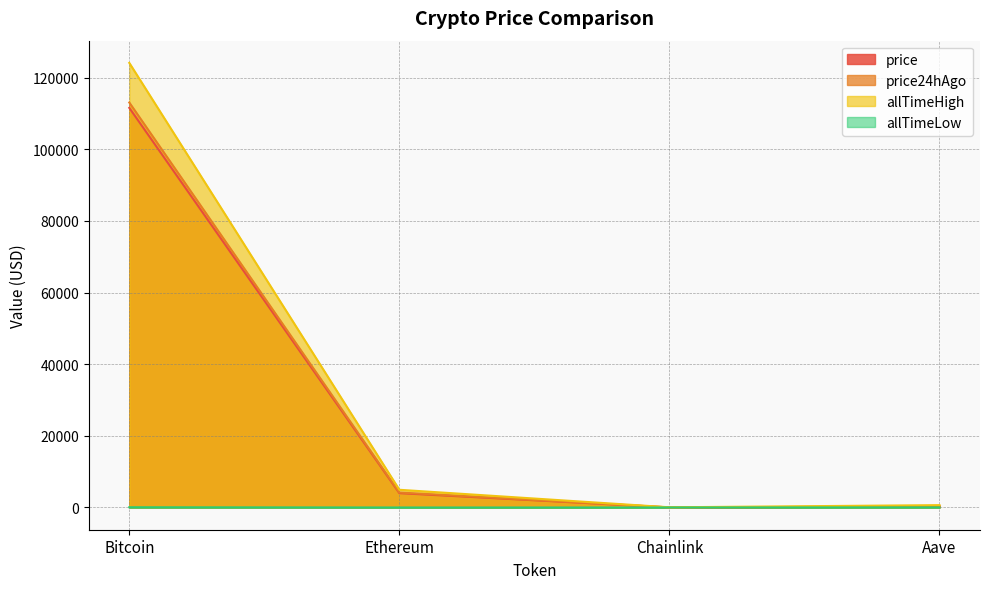

True or false: price and price24hAgo cross at least once.

False